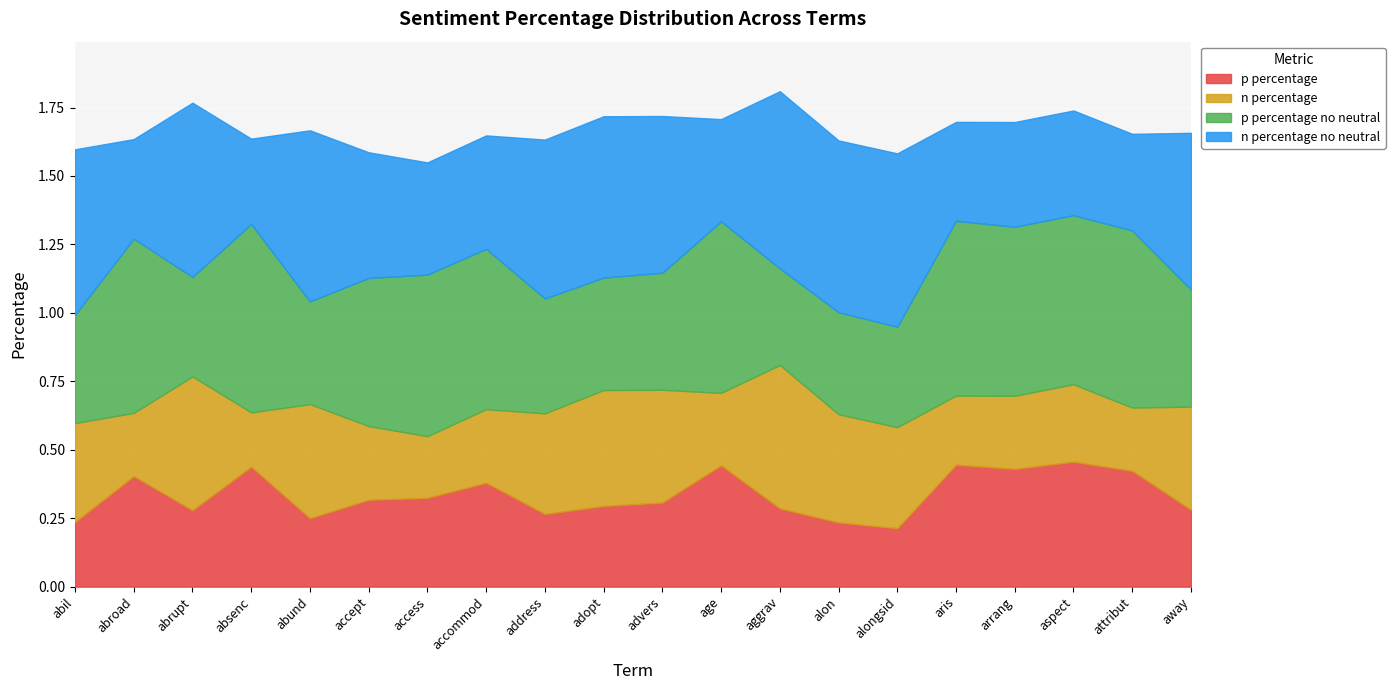

List the series in order of their peak value, highest first.

p percentage no neutral, n percentage no neutral, n percentage, p percentage